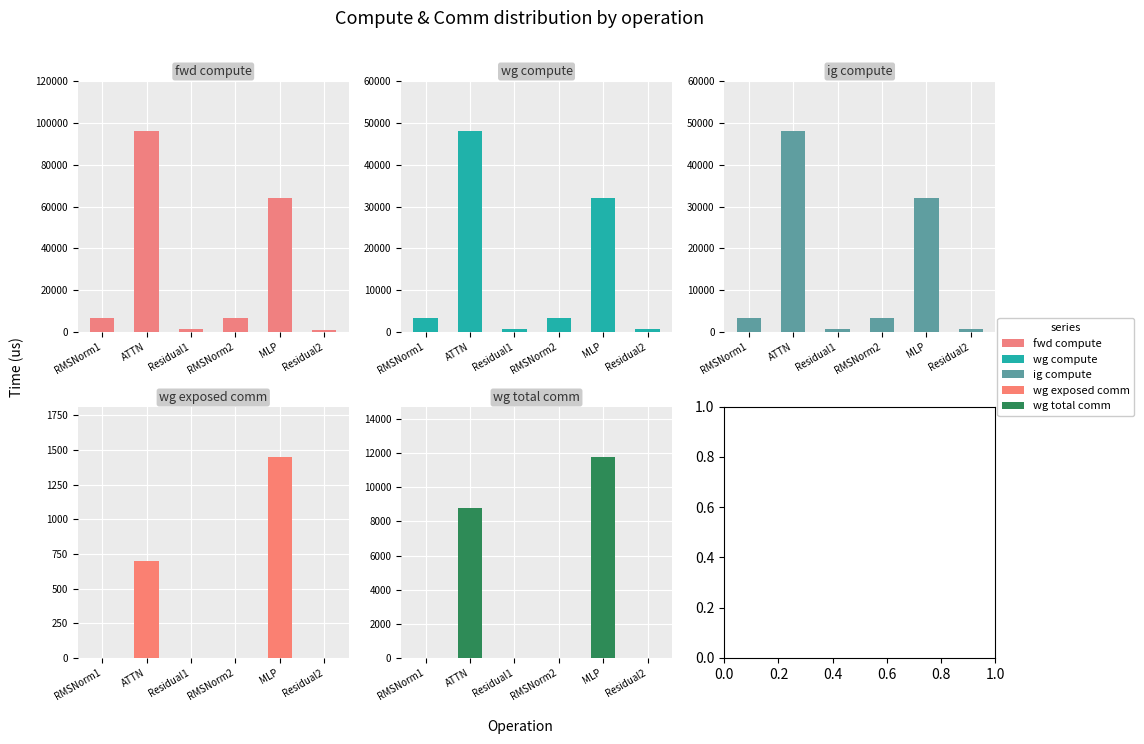

Which category has the lowest value across all series?

RMSNorm1